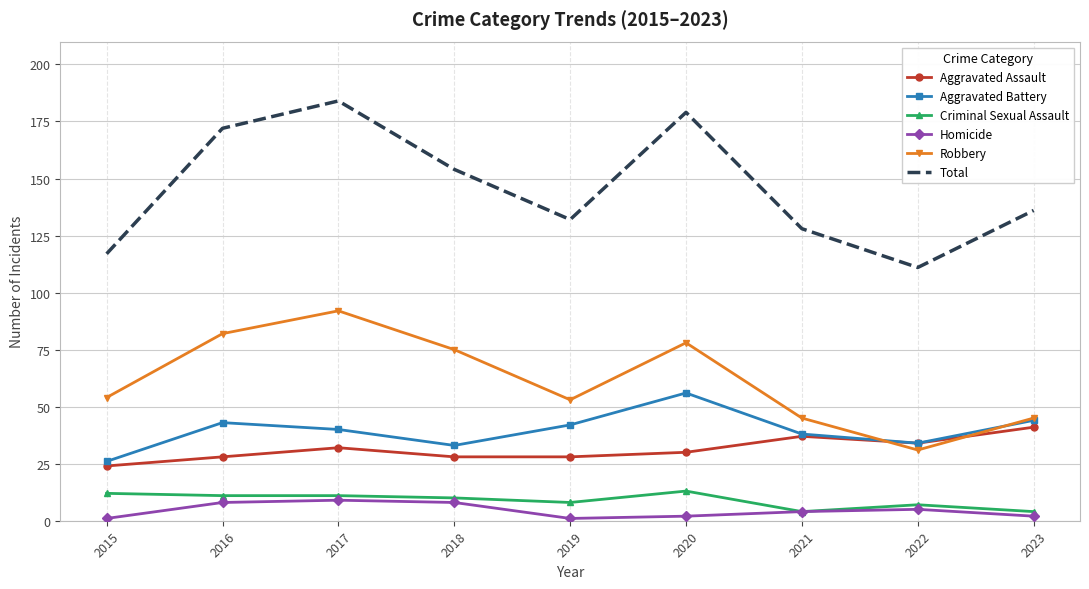

True or false: Total and Robbery intersect in this chart.

False